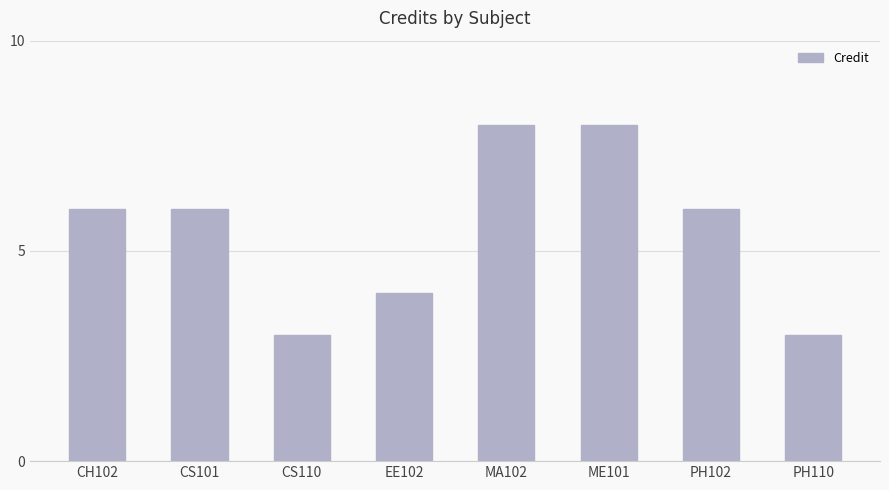

What is the label of the 6th bar from the left?

ME101